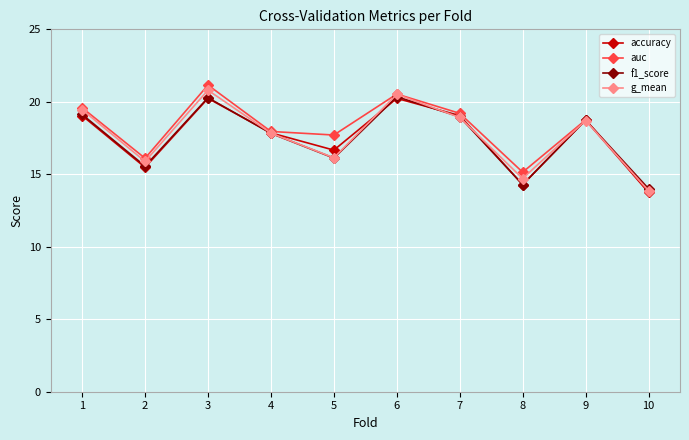

Which series changed the most between 7 and 9?

auc